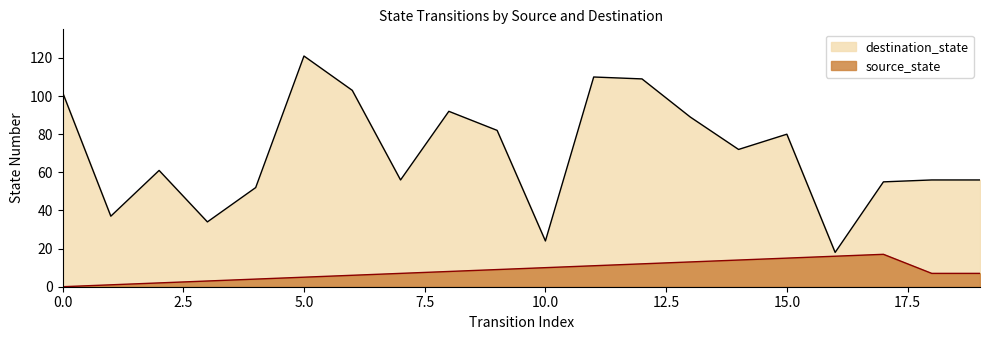

True or false: source_state and destination_state cross at least once.

False